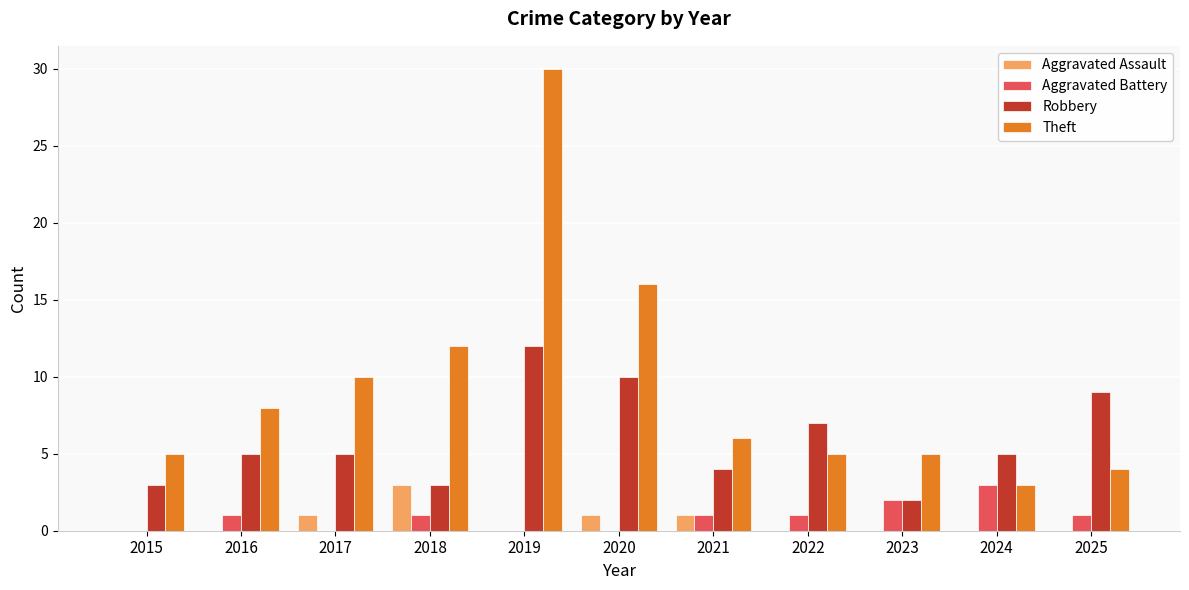

Which series has the largest total across all categories?

Theft